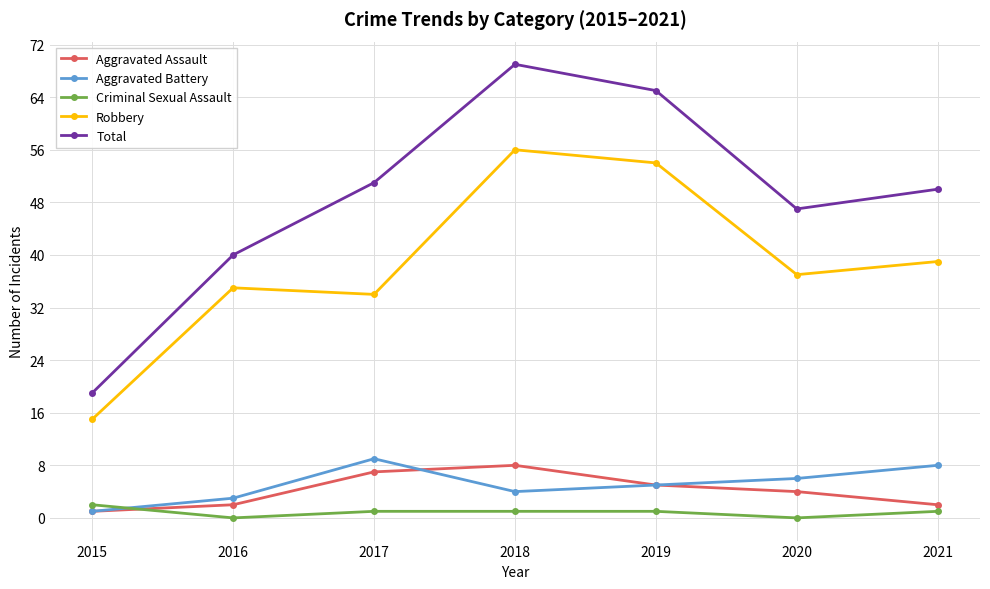

True or false: Criminal Sexual Assault and Robbery intersect in this chart.

False